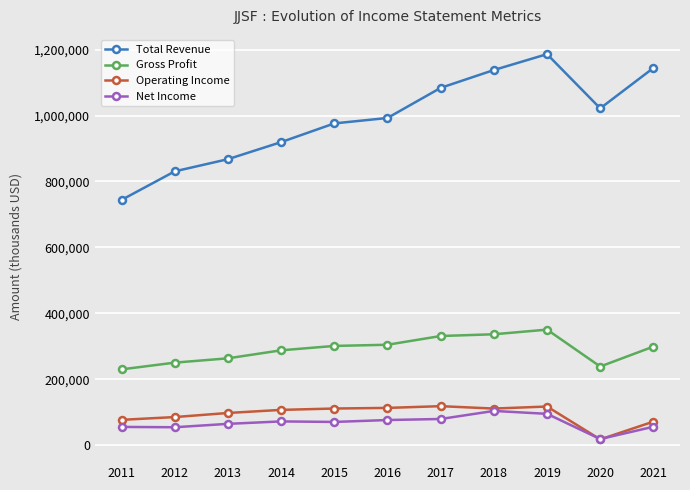

How many distinct data groups are displayed?

4